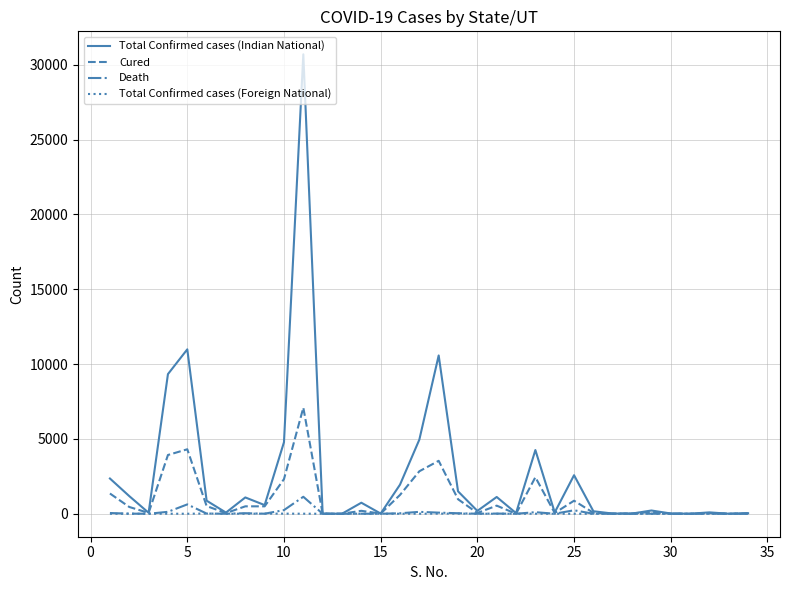

Which series has the largest total across all categories?

Total Confirmed cases (Indian National)